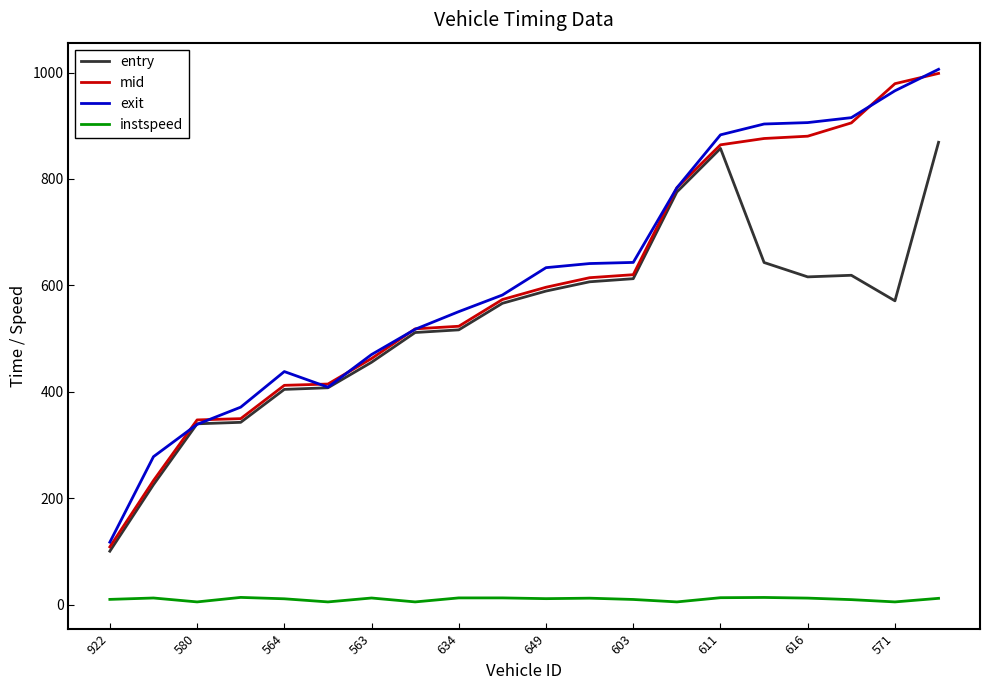

True or false: exit and instspeed cross at least once.

False